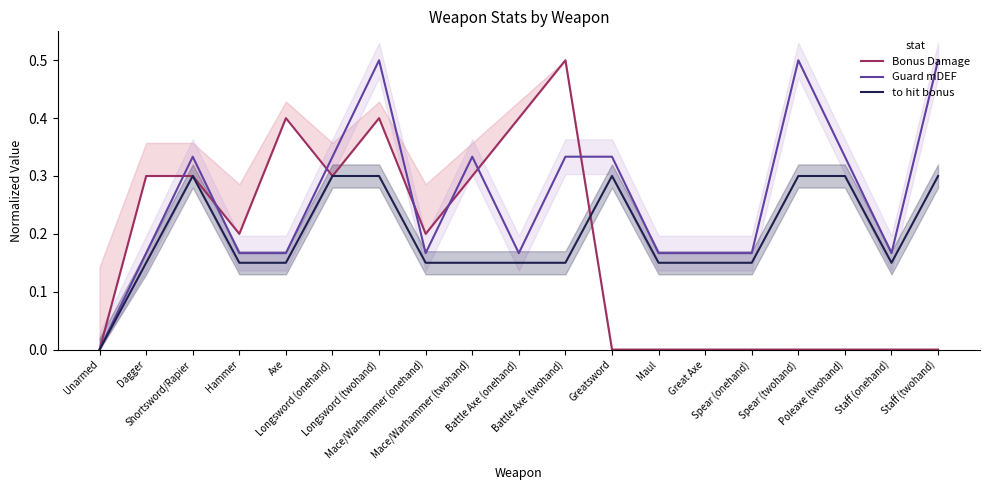

Reading left to right, what are all the values shown in this chart?

Bonus Damage: 0.0	0.3	0.3	0.2	0.4	0.3	0.4	0.2	0.3	0.4	0.5	0.0	0.0	0.0	0.0	0.0	0.0	0.0	0.0
Guard mDEF: 0.0	0.2	0.3	0.2	0.2	0.3	0.5	0.2	0.3	0.2	0.3	0.3	0.2	0.2	0.2	0.5	0.3	0.2	0.5
to hit bonus: 0.0	0.1	0.3	0.1	0.1	0.3	0.3	0.1	0.1	0.1	0.1	0.3	0.1	0.1	0.1	0.3	0.3	0.1	0.3